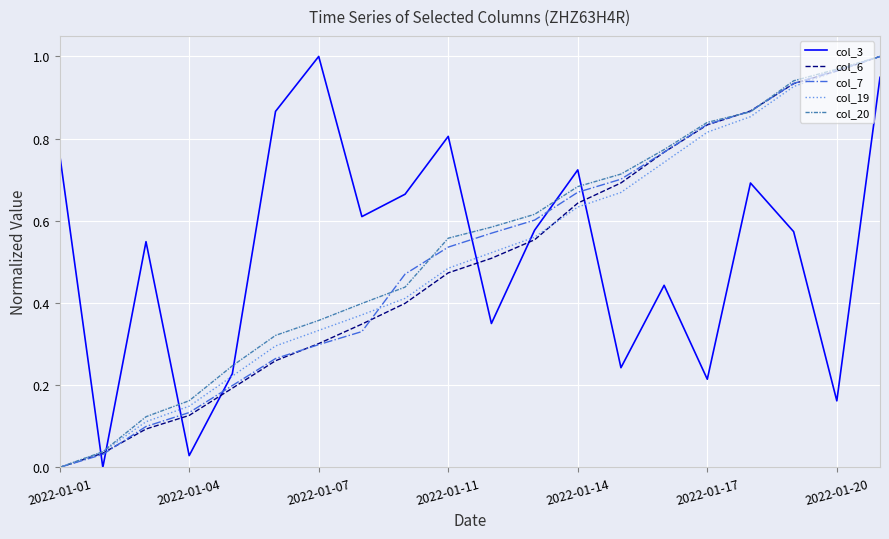

Which series has the largest range (max minus min)?

col_3